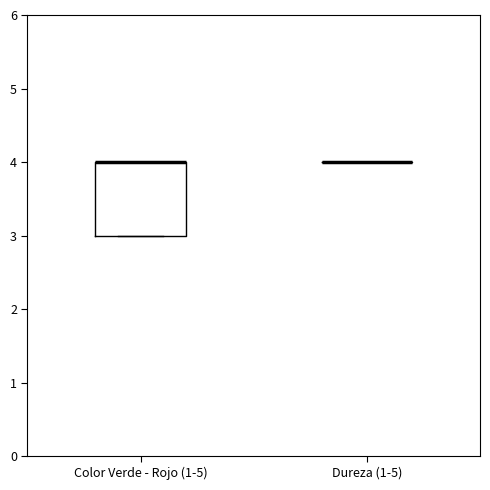

Reading left to right, transcribe this box plot: for each box, give where its median line is, the range the box spans, and where its two whiskers end, as read against the y-axis. The values are not printed on the chart, so give them approximately, as read against the axis.

Color Verde - Rojo (1-5): median 4 (drawn on the box's upper edge), box 3 to 4, whiskers 3 to 4
Dureza (1-5): box collapsed to a line at 4, whiskers 4 to 4